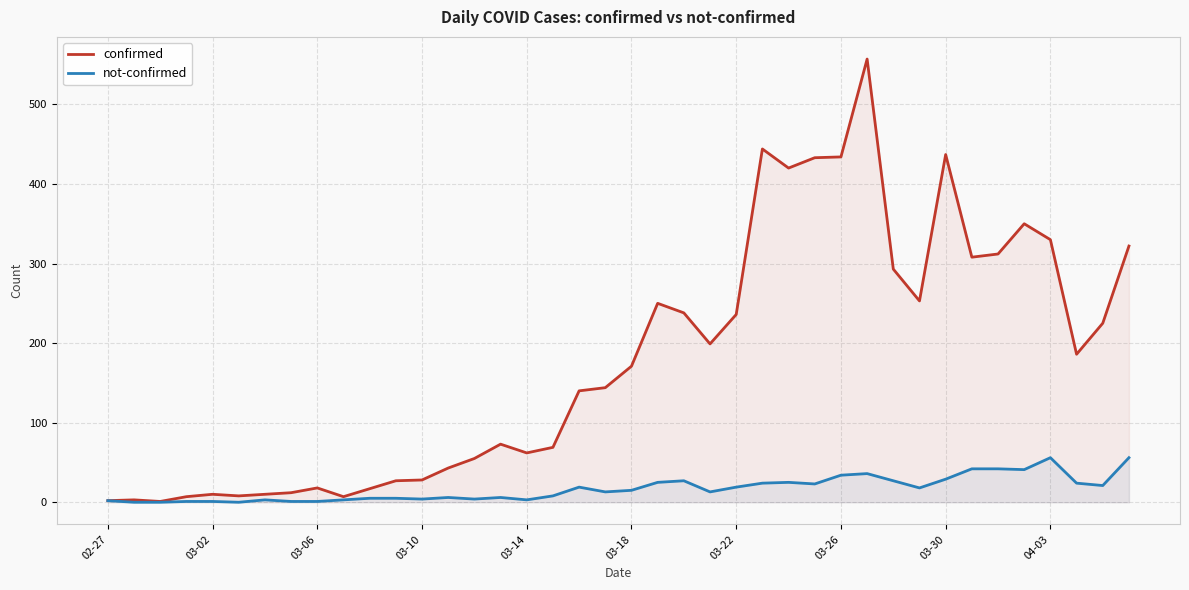

At how many categories does at least one series exceed 211?

17